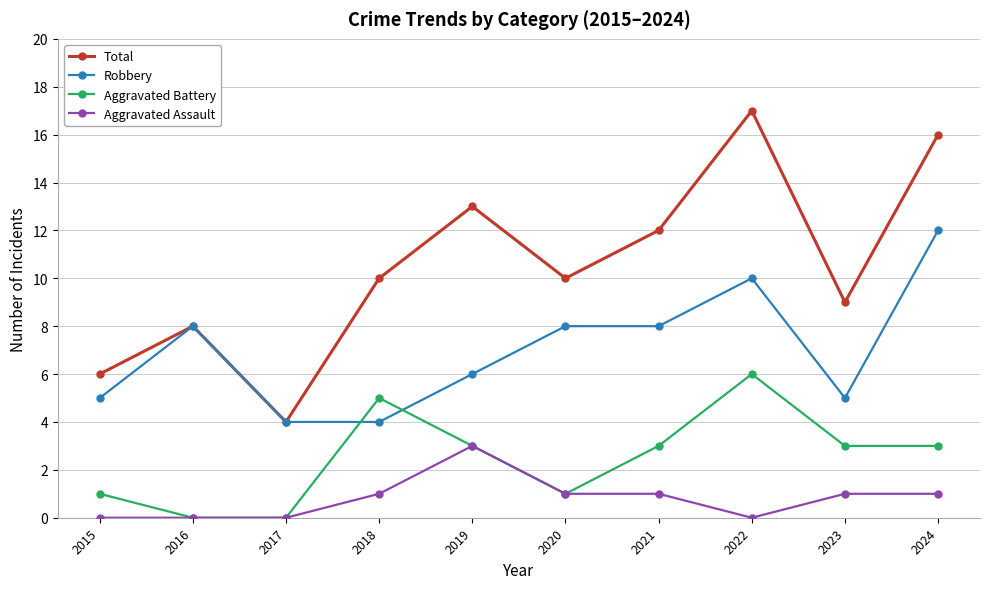

Is it true that Robbery equals 14 at 2021?

False